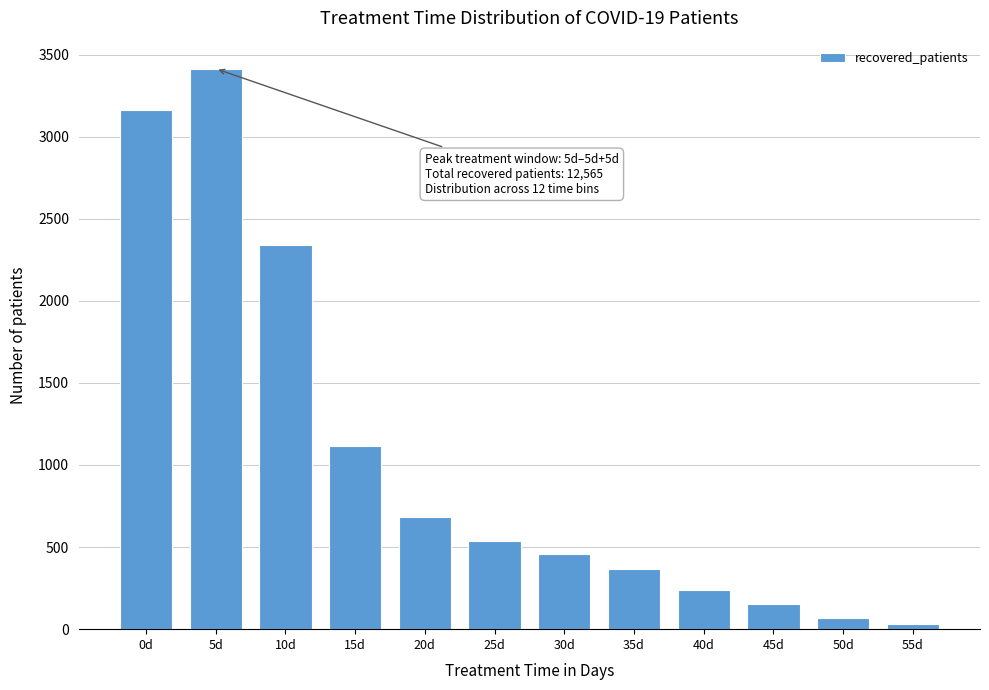

Reading left to right, transcribe all the data shown in this chart.

3160	3414	2341	1115	682	537	458	369	241	152	66	30